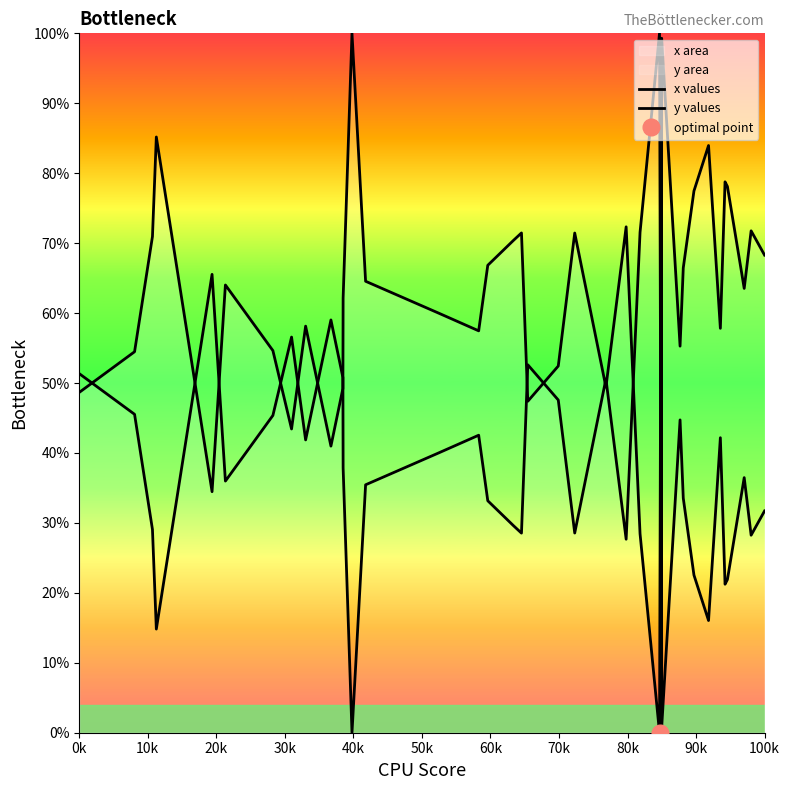

How many categories are shown in the chart?

40